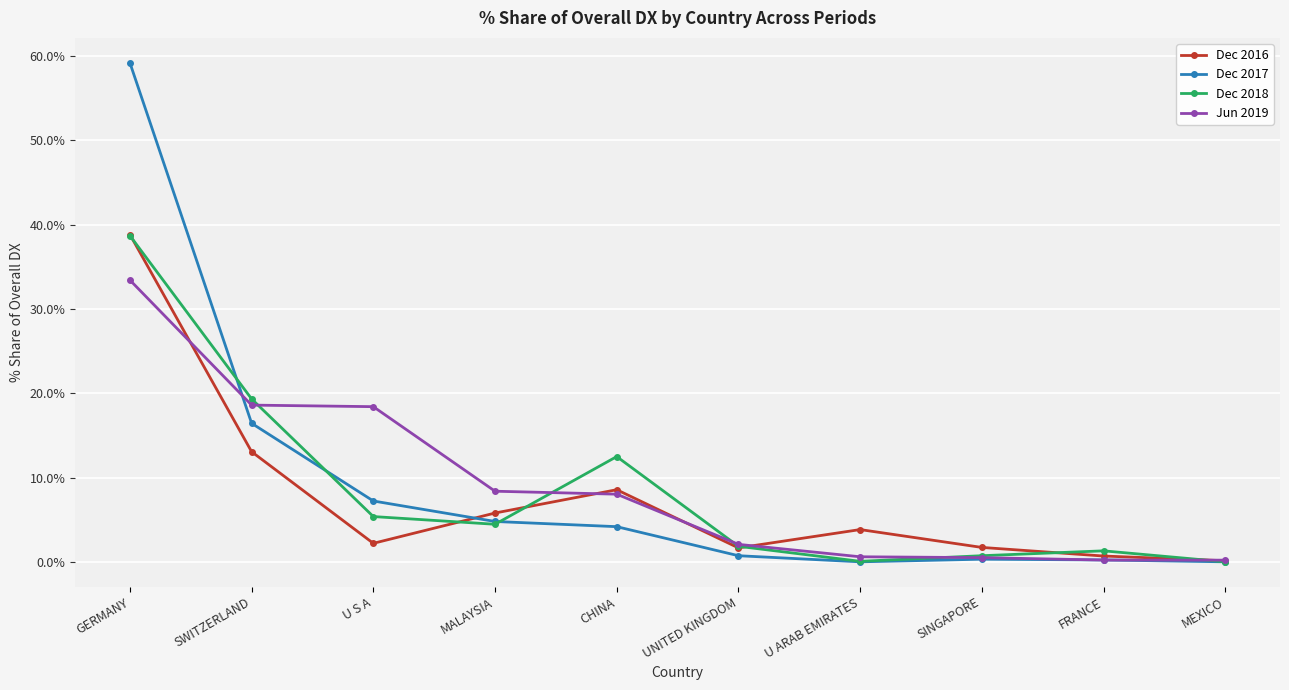

What is the maximum value for Dec 2017?

59.2